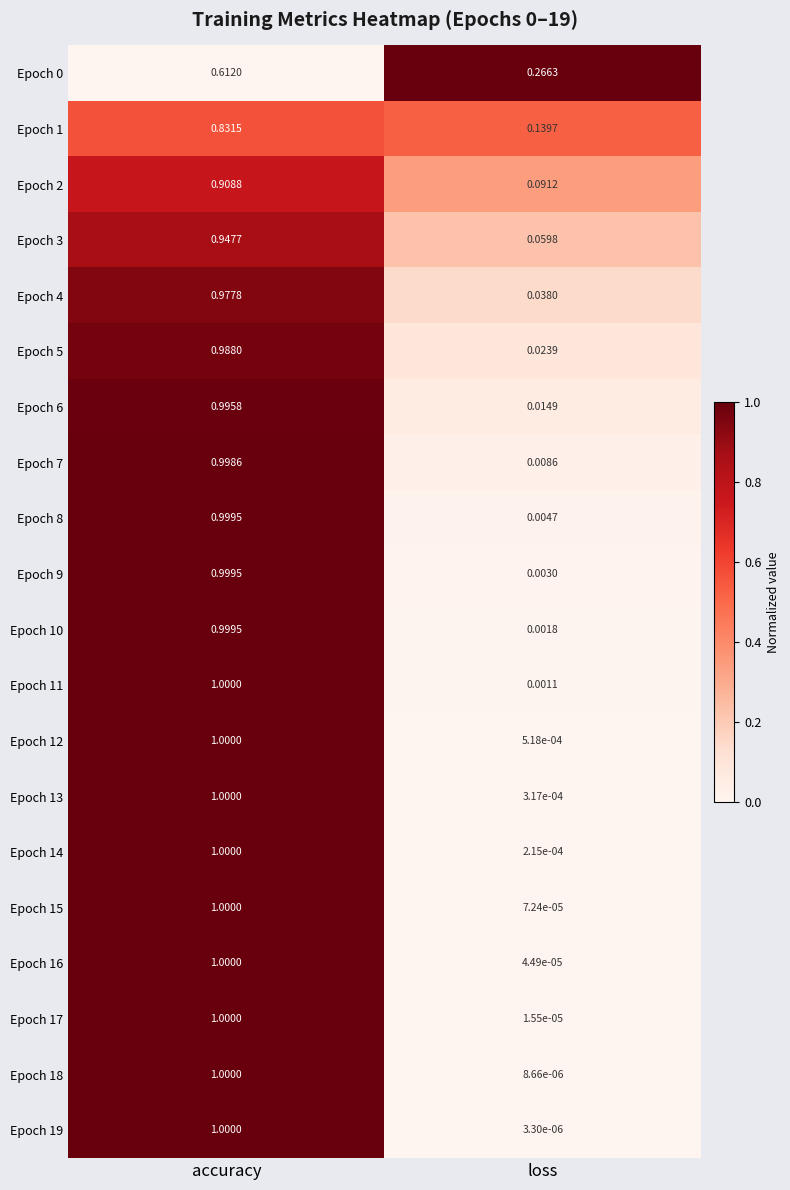

Which category has the highest value in the Epoch 5 series?

accuracy